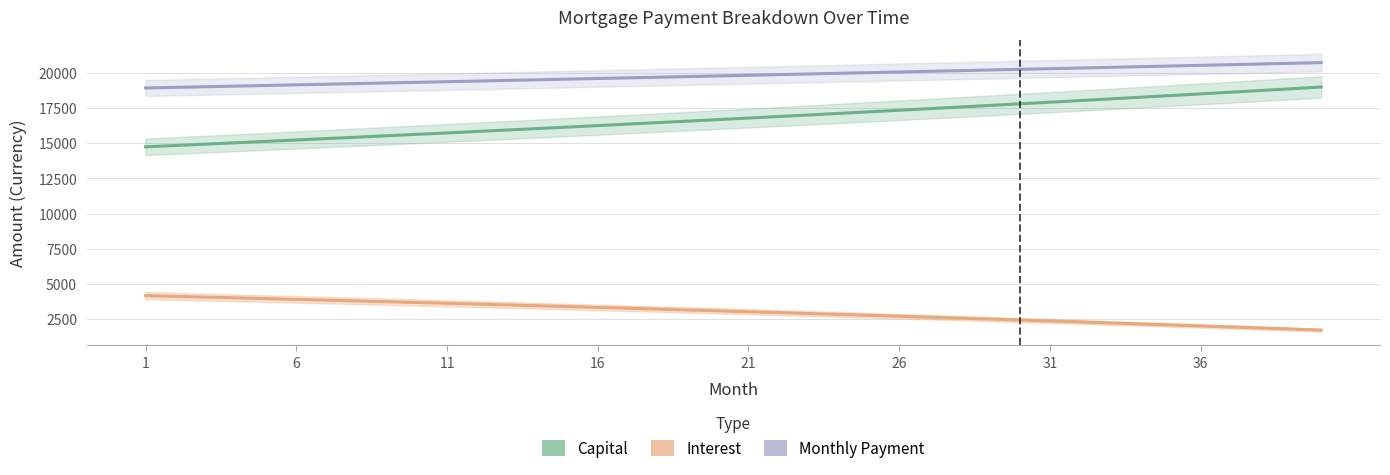

True or false: Interest and Capital intersect in this chart.

False